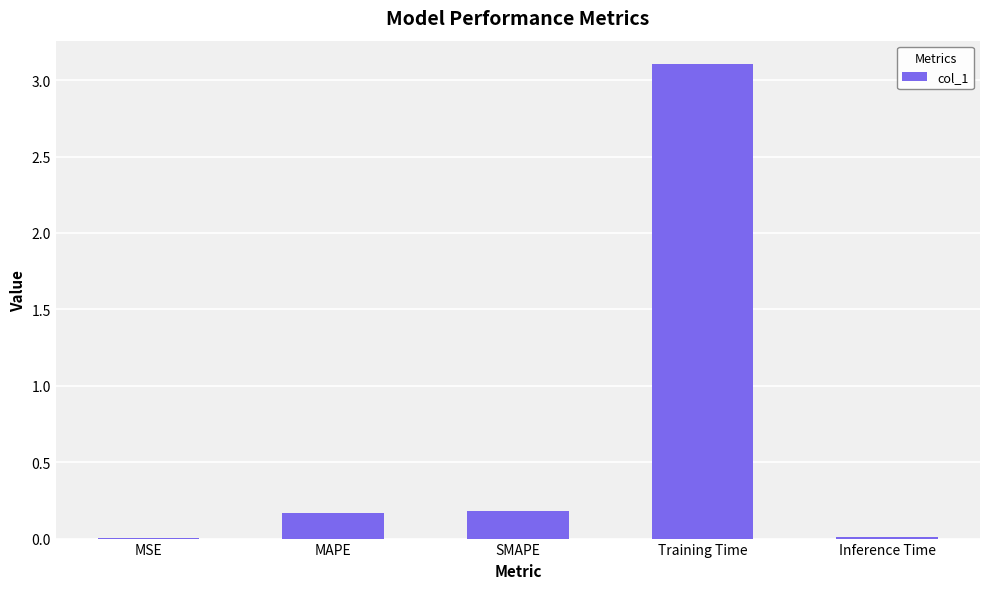

Which category has the highest value across all series?

Training Time